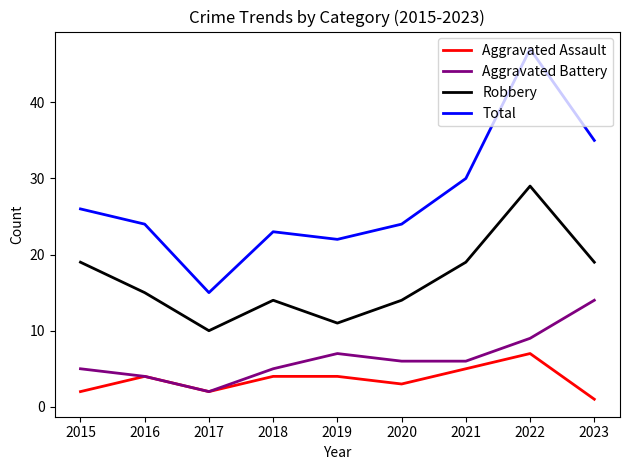

What is the difference between the second highest and minimum values in the Robbery series?

9